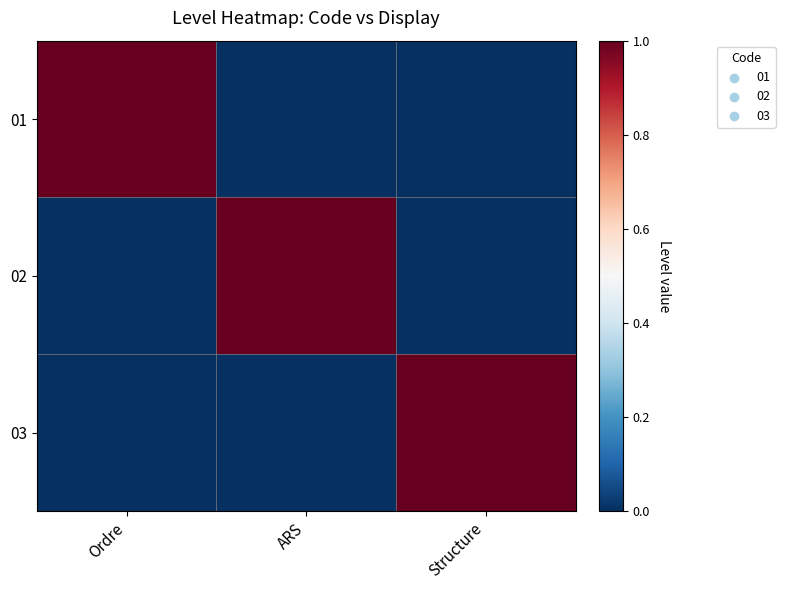

Which category has the highest value across all series?

Ordre